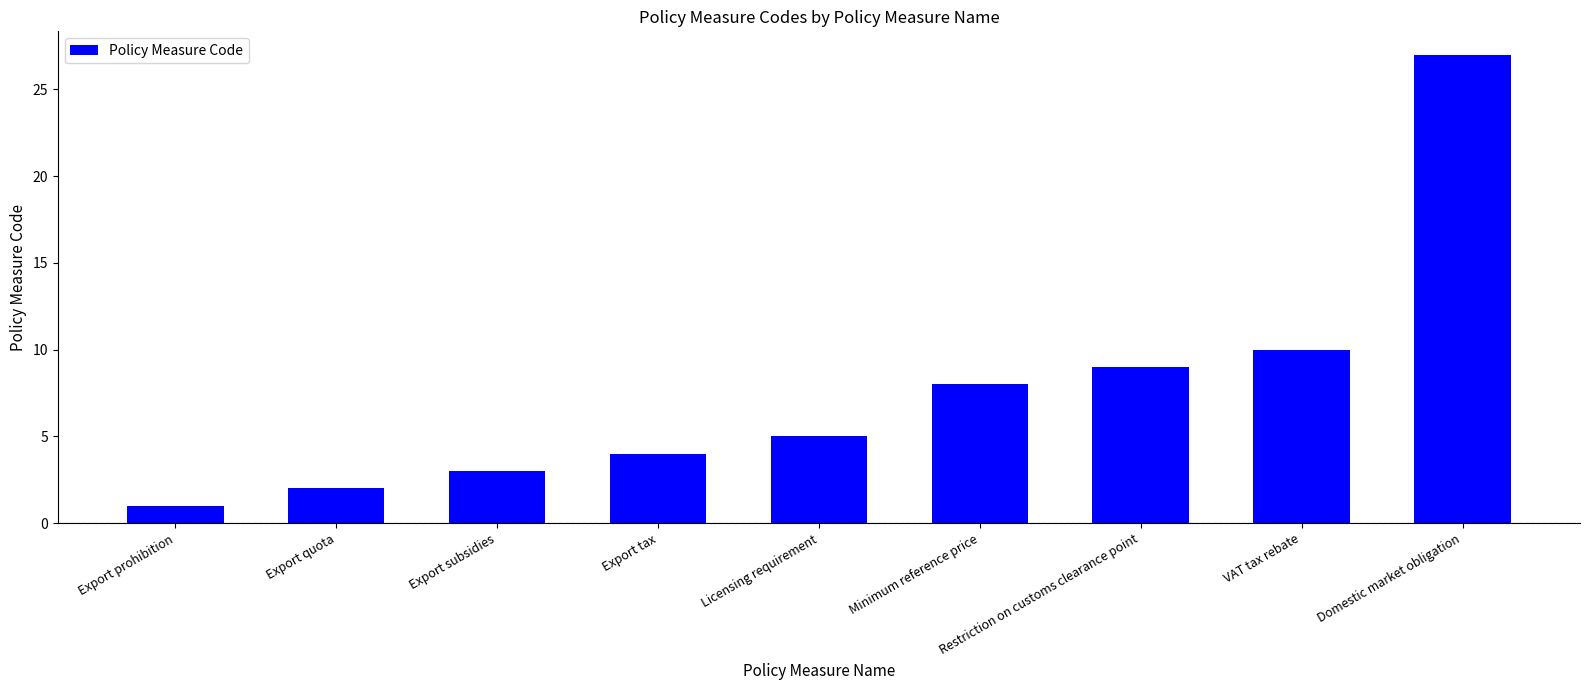

Which has a higher value, Export quota or Export prohibition?

Export quota